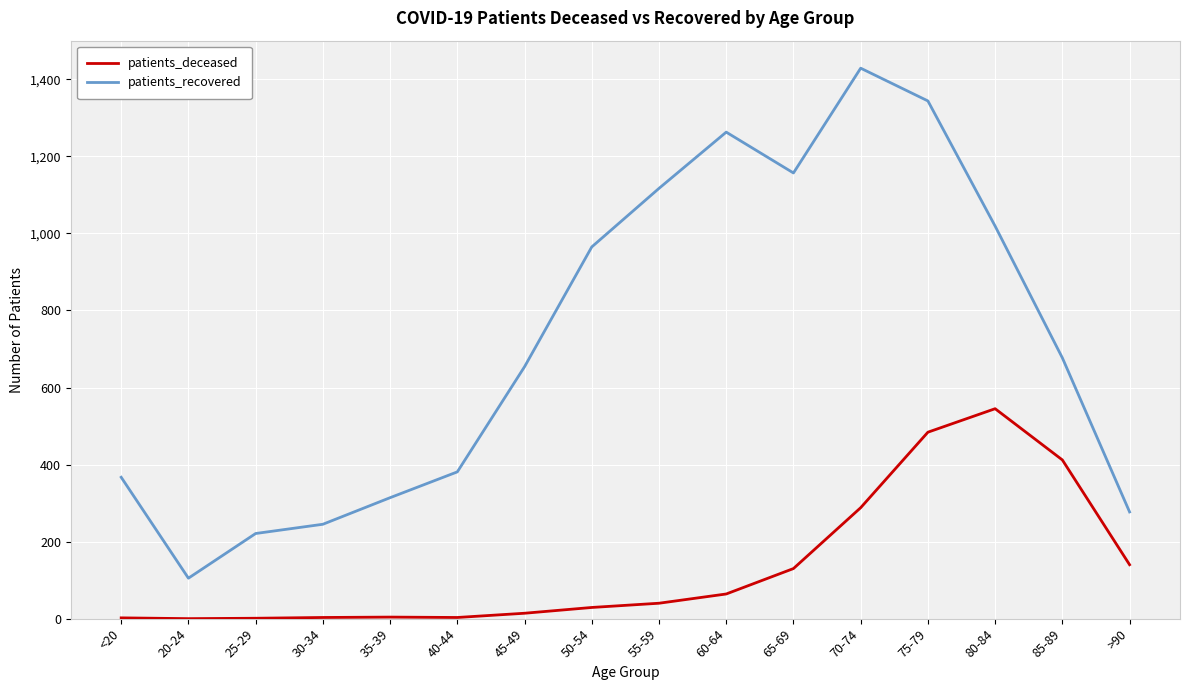

What is the difference between the highest and lowest values at 60-64?

1199